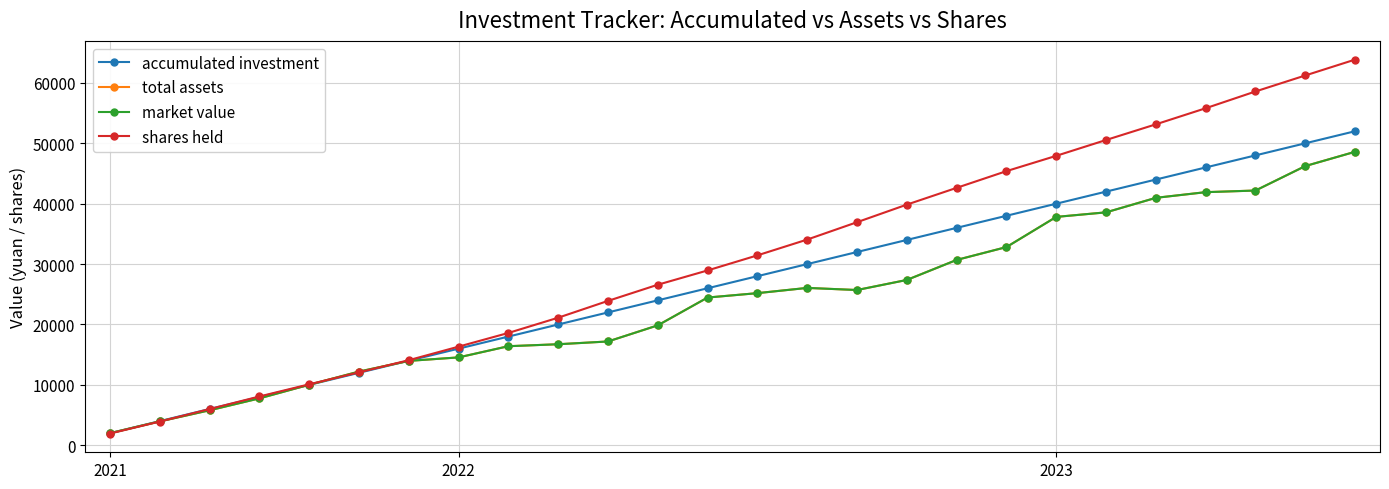

What is the sum of all accumulated investment values?

702000.0